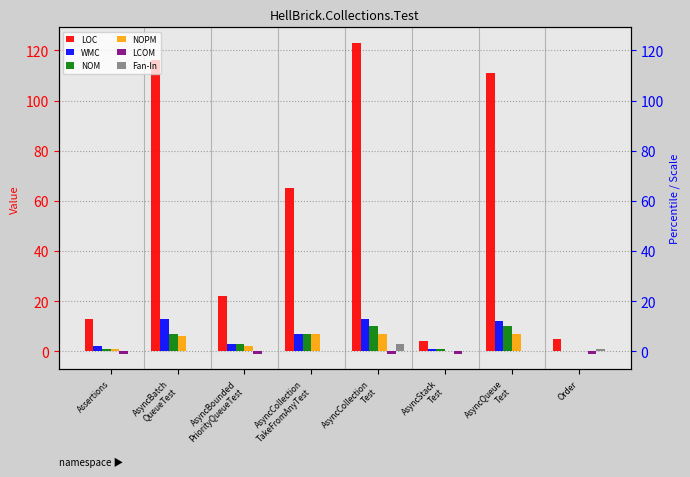

Reading right to left, extract all data points from this chart.

LOC: 5.0	111.0	4.0	123.0	65.0	22.0	116.0	13.0
WMC: 0.0	12.0	1.0	13.0	7.0	3.0	13.0	2.0
NOM: 0.0	10.0	1.0	10.0	7.0	3.0	7.0	1.0
NOPM: 0.0	7.0	0.0	7.0	7.0	2.0	6.0	1.0
LCOM: -1.0	0.2	-1.0	-1.0	0.0	-1.0	0.3	-1.0
Fan-In: 1.0	0.0	0.0	3.0	0.0	0.0	0.0	0.0